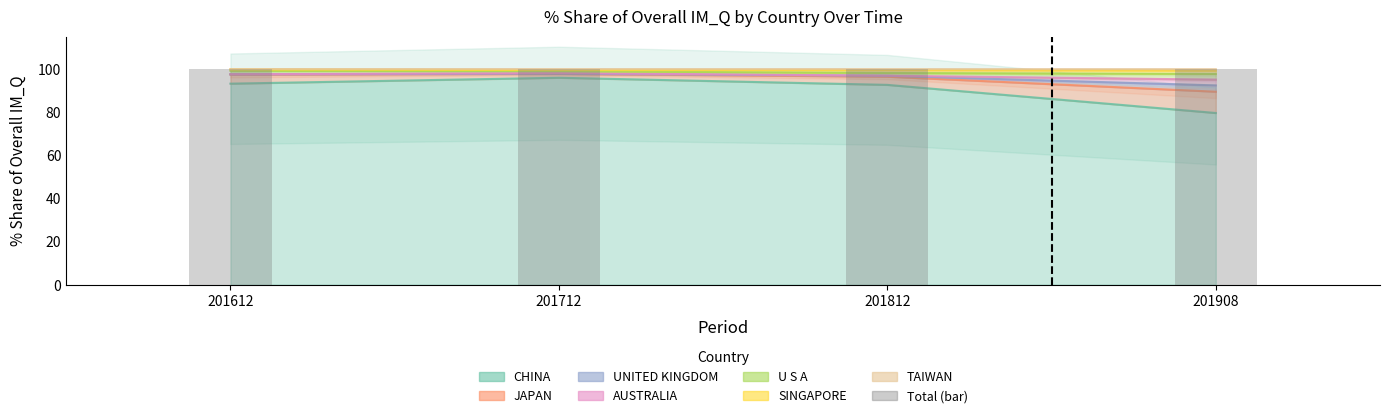

List the labels in order of value, largest first.

201712, 201612, 201812, 201908